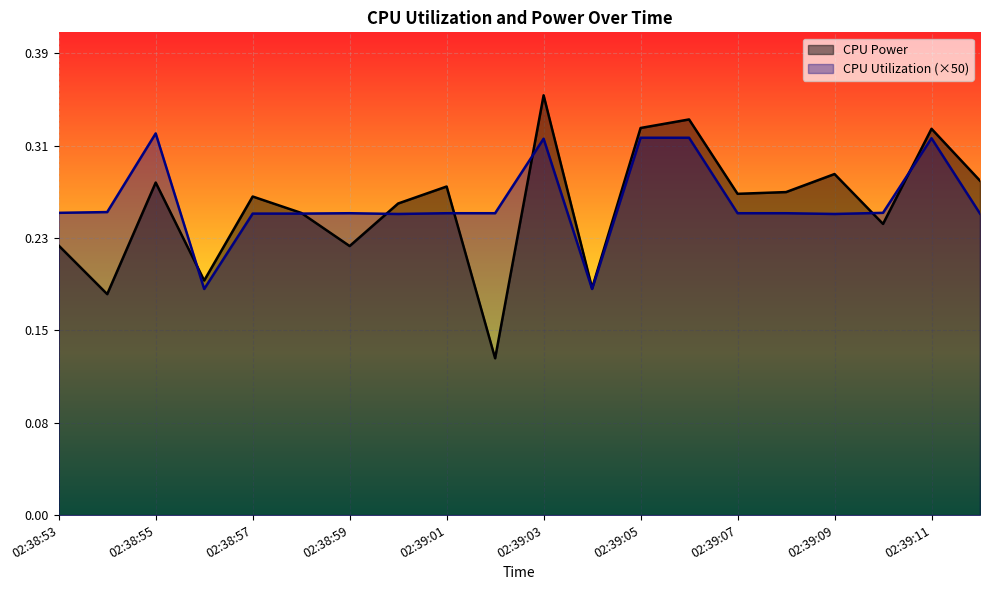

What is the sum of all CPU Utilization values?

5.2